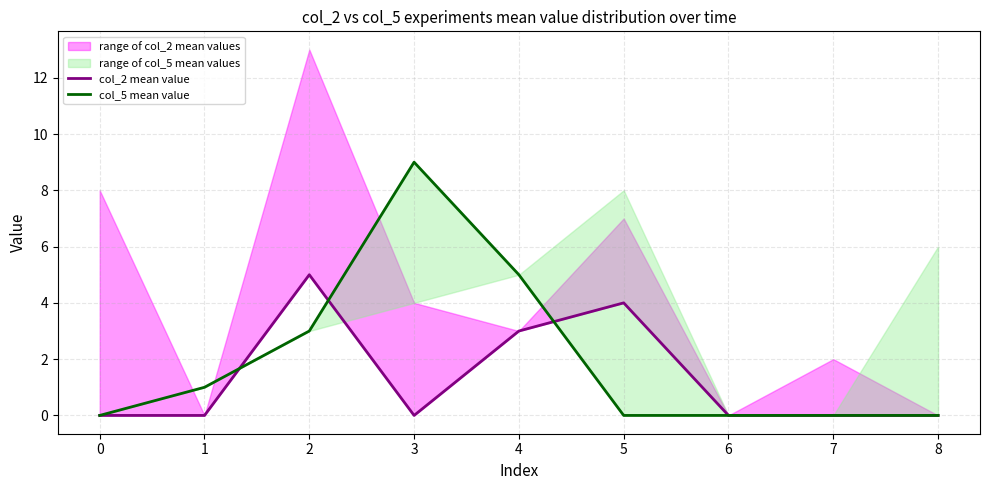

How many data points does each series have?

9